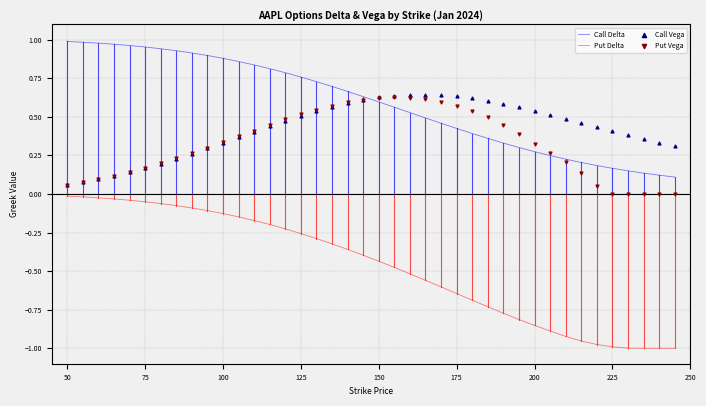

Which series reaches the minimum Y coordinate?

Put Delta